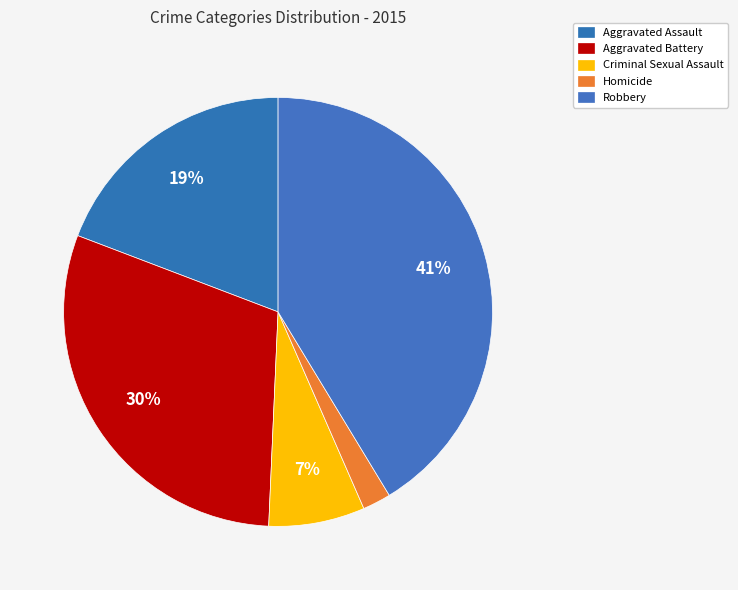

How many segments does this pie chart have?

5